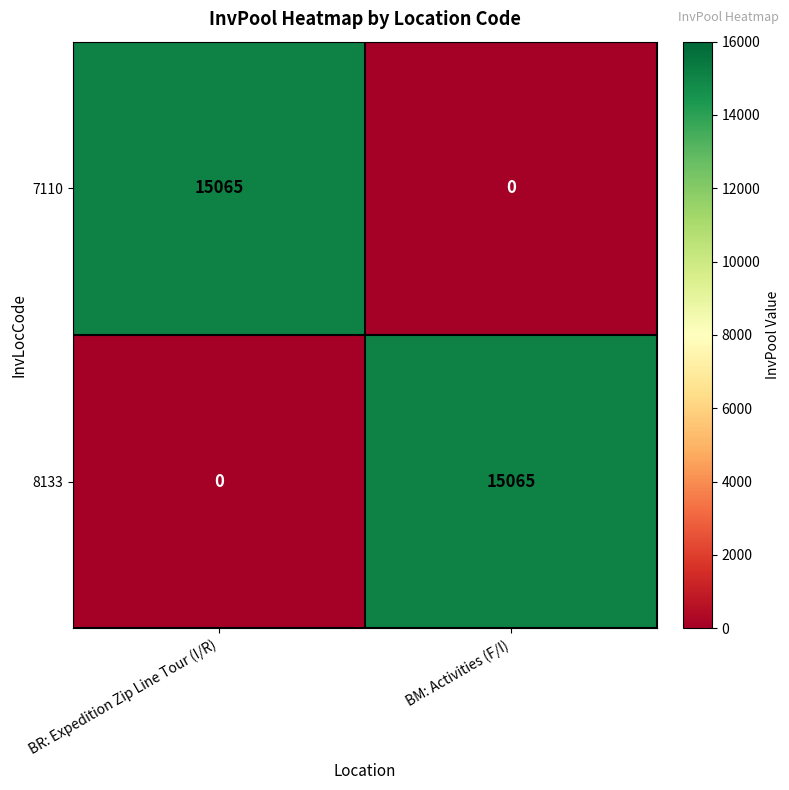

What is the difference between the 7110 values at BM: Activities (F/I) and BR: Expedition Zip Line Tour (I/R)?

15065